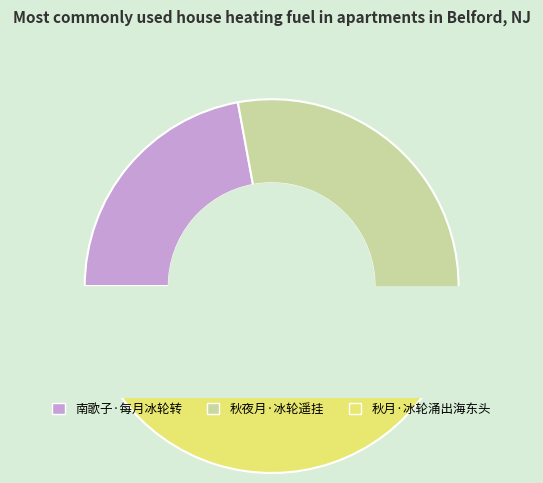

Which category has the biggest portion of the pie?

秋月·冰轮涌出海东头